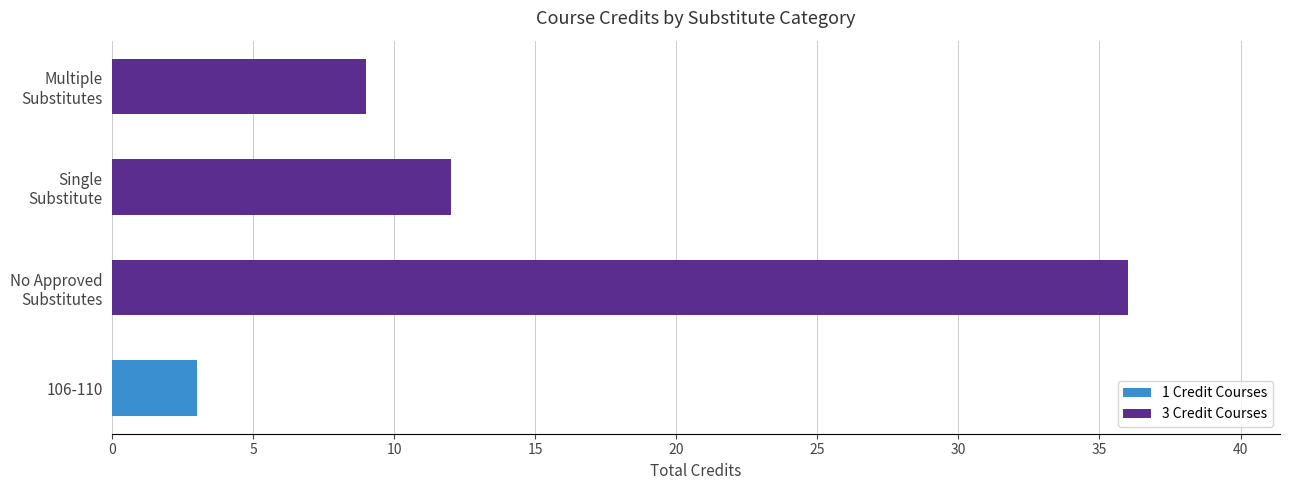

What is the sum of all 1 Credit Courses values?

3